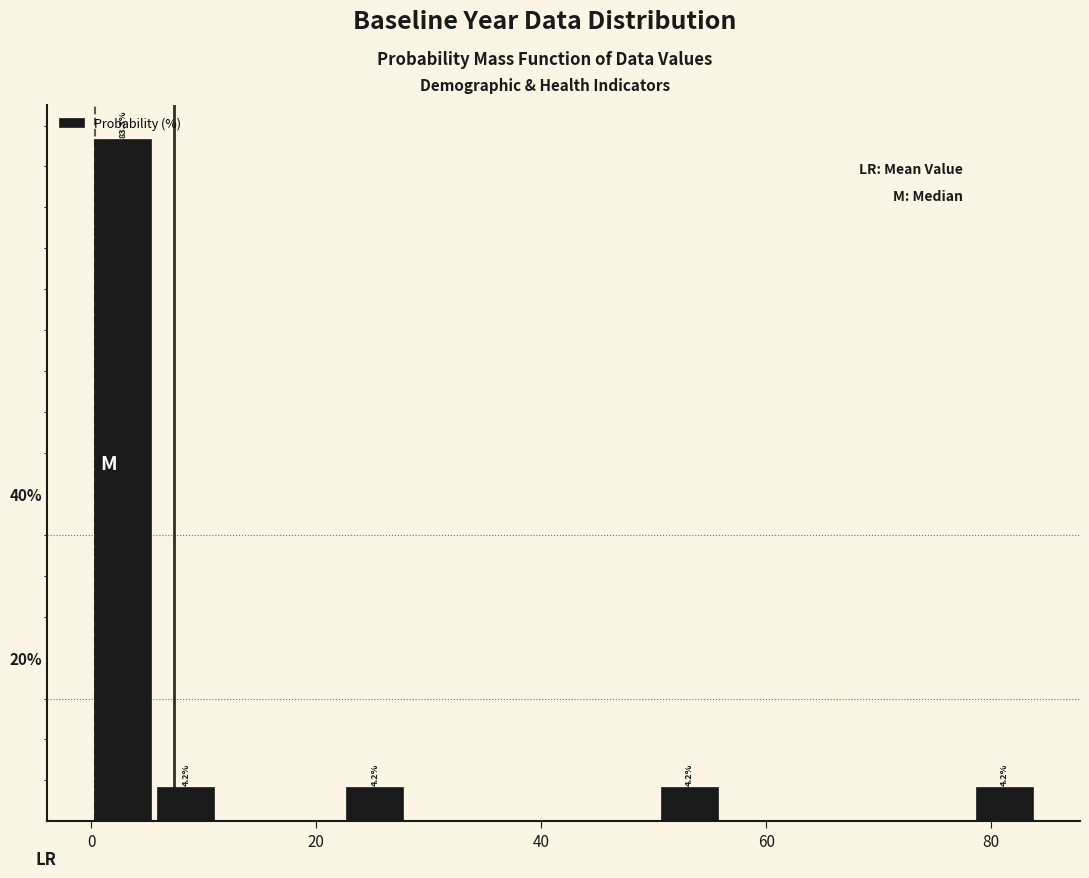

Around what value on the x-axis is the tallest bar? Give the approximate position of its centre, as read against the axis.

2